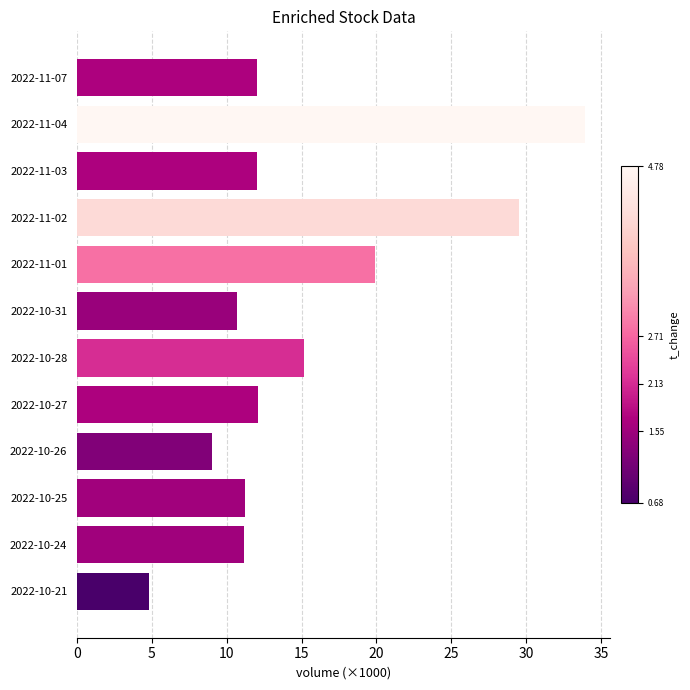

What is the difference between the maximum and minimum values?

29.1